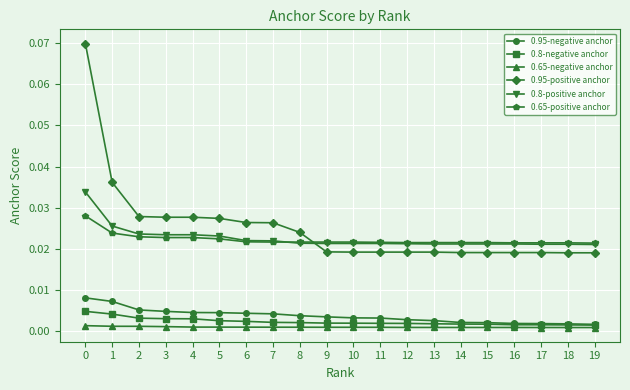

Is the value of 0.95-negative anchor at 17 greater than the value of 0.65-positive anchor at 15?

No